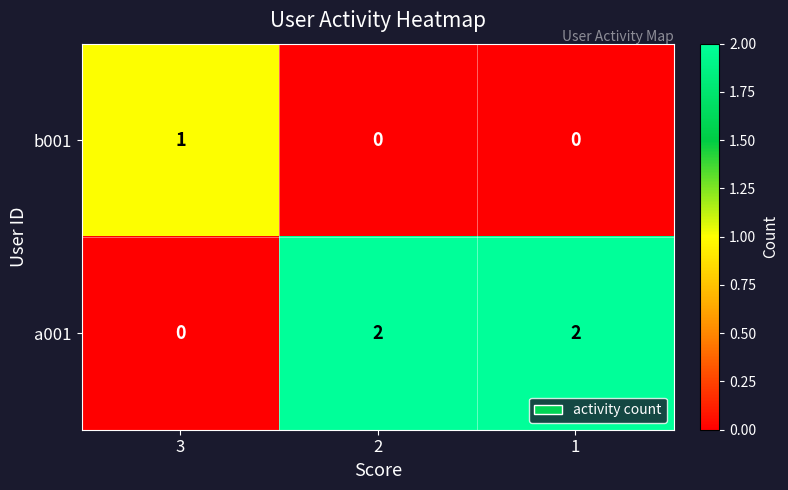

At how many categories does at least one series exceed 0?

3